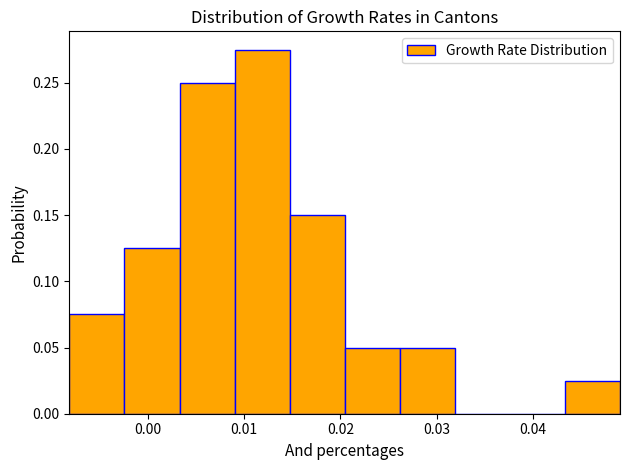

Reading left to right, transcribe this chart: for each bar, give the range it covers on the x-axis and its height. Neither the bar edges nor the heights are printed on the chart, so give them approximately, as read against the axes.

-0.008 to -0.002: 0.075
-0.002 to 0.003: 0.125
0.003 to 0.009: 0.250
0.009 to 0.015: 0.275
0.015 to 0.020: 0.150
0.020 to 0.026: 0.050
0.026 to 0.032: 0.050
0.032 to 0.038: 0
0.038 to 0.043: 0
0.043 to 0.049: 0.025